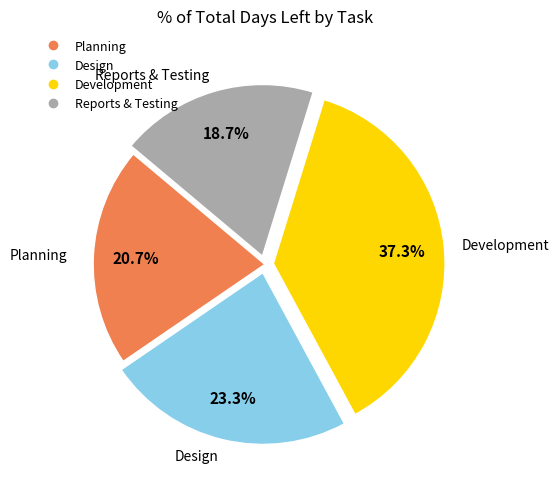

Is there any slice that represents more than half of the pie?

No